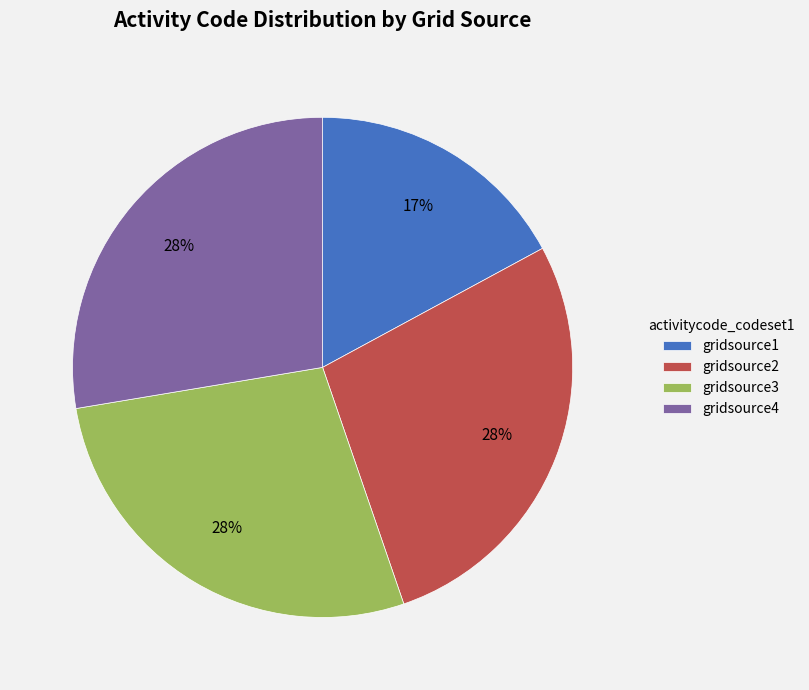

Combined, do gridsource1 and gridsource4 account for over 50%?

No